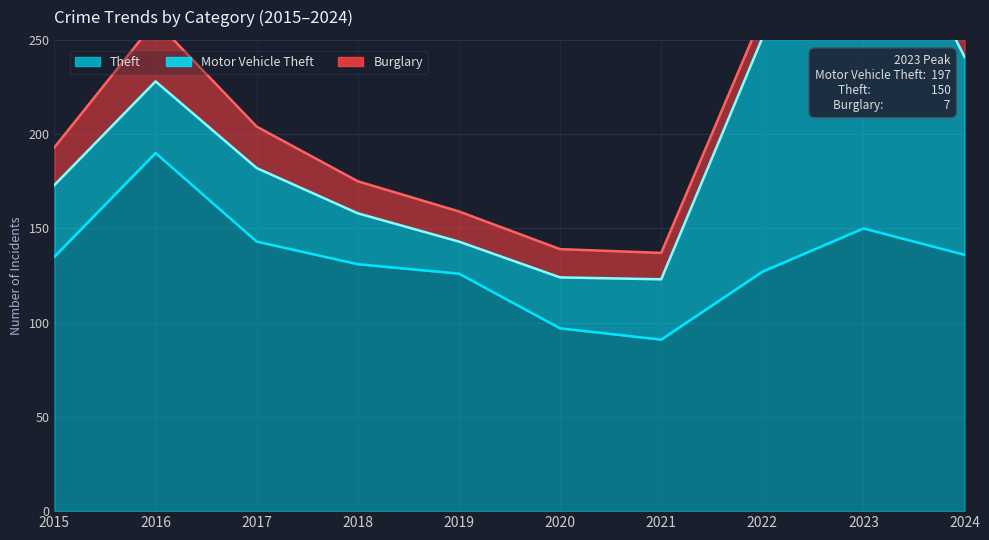

Reading left to right, what are all the values shown in this chart?

Theft: 2015=135	2016=190	2017=143	2018=131	2019=126	2020=97	2021=91	2022=127	2023=150	2024=136
Motor Vehicle Theft: 2015=38	2016=38	2017=39	2018=27	2019=17	2020=27	2021=32	2022=124	2023=197	2024=105
Burglary: 2015=20	2016=32	2017=22	2018=17	2019=16	2020=15	2021=14	2022=12	2023=7	2024=15